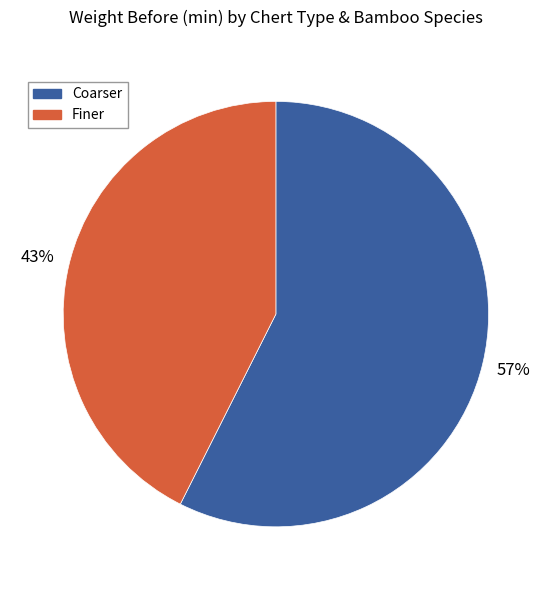

Rank the categories by value from lowest to highest.

Finer, Coarser